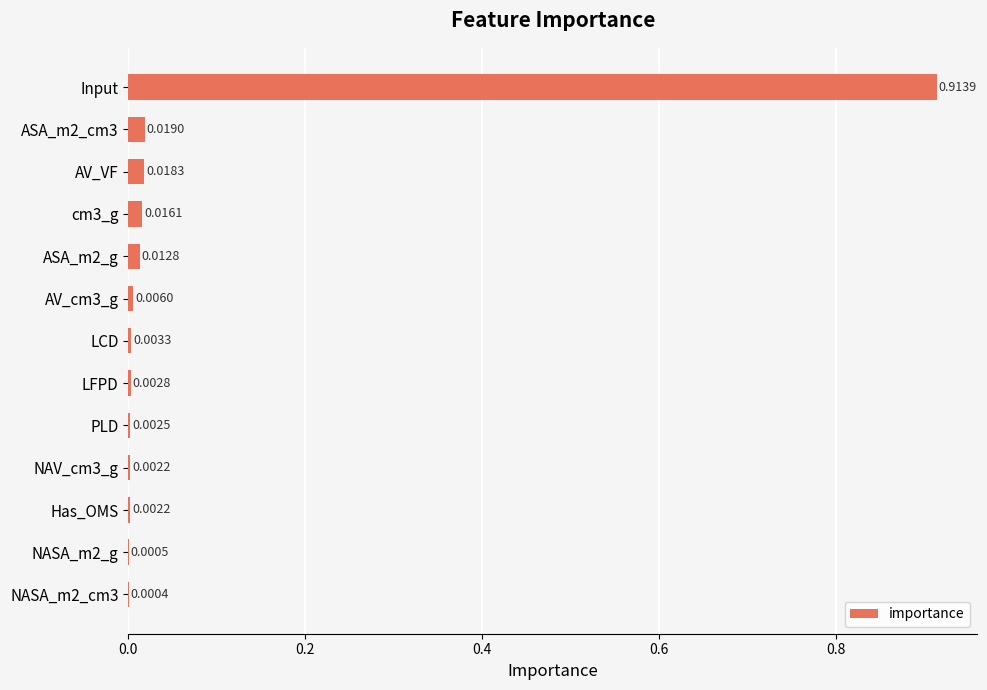

What is the sum of all values?

1.0